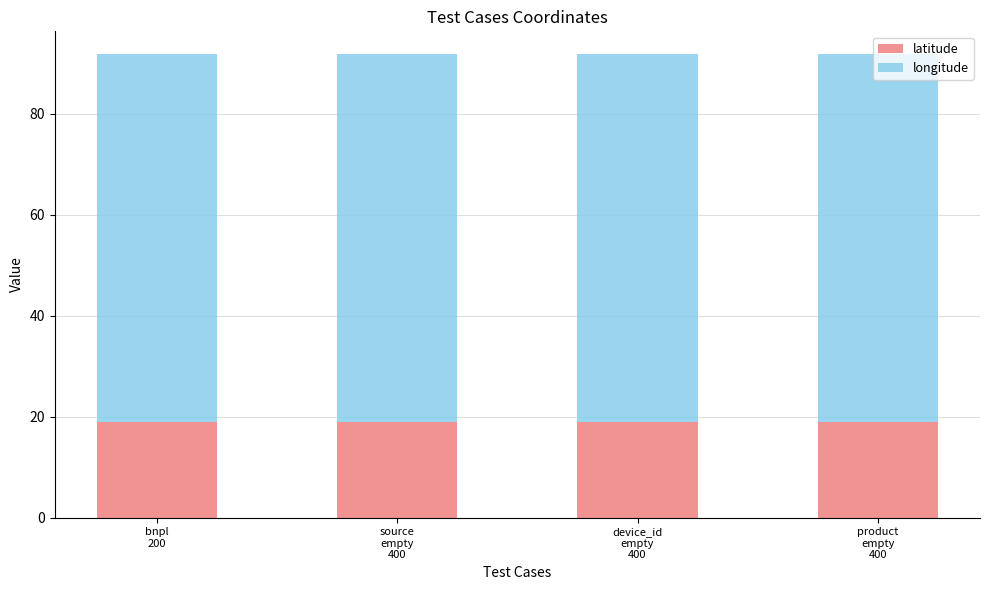

What is the average value of the latitude series?

18.9